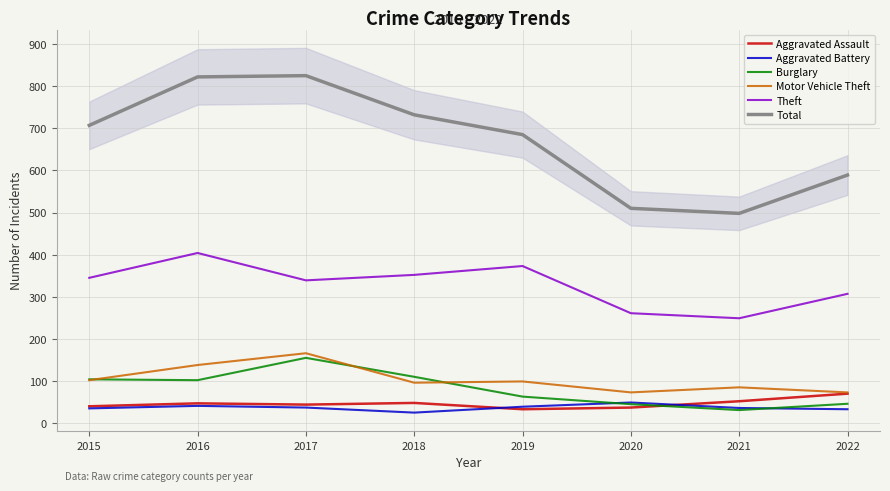

True or false: Total and Aggravated Assault intersect in this chart.

False